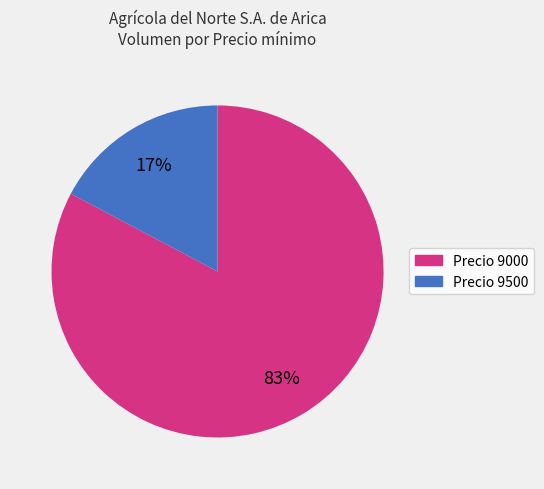

Rank the categories by value from highest to lowest.

Precio 9000, Precio 9500